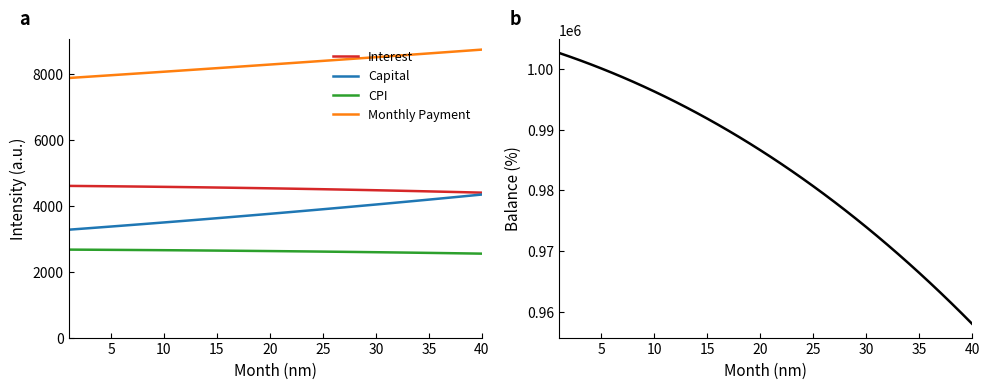

True or false: Capital has more than 2 interior local peaks.

False